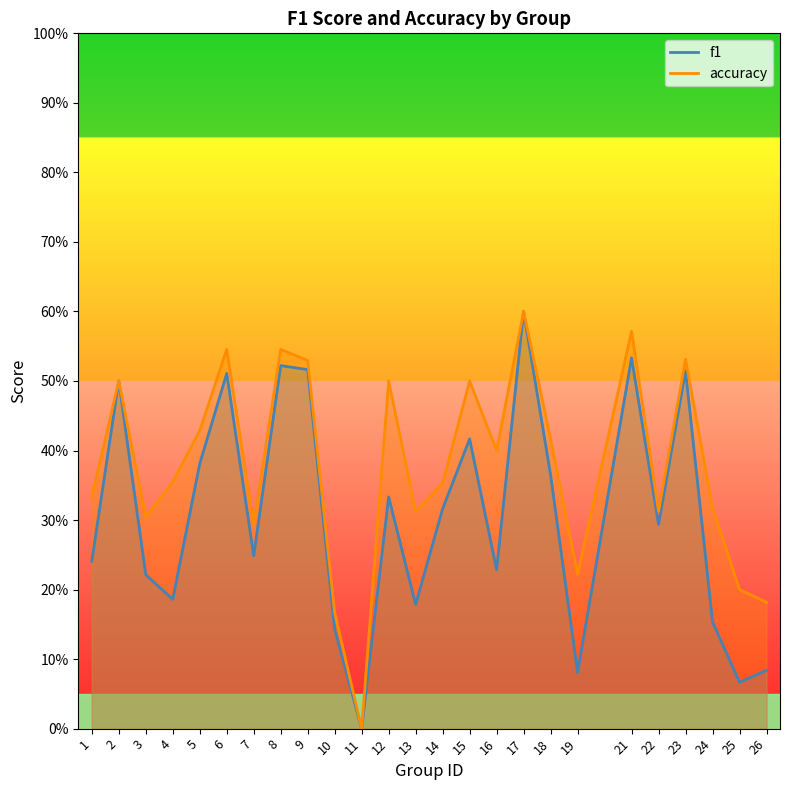

What is the average value of the f1 series?

0.3